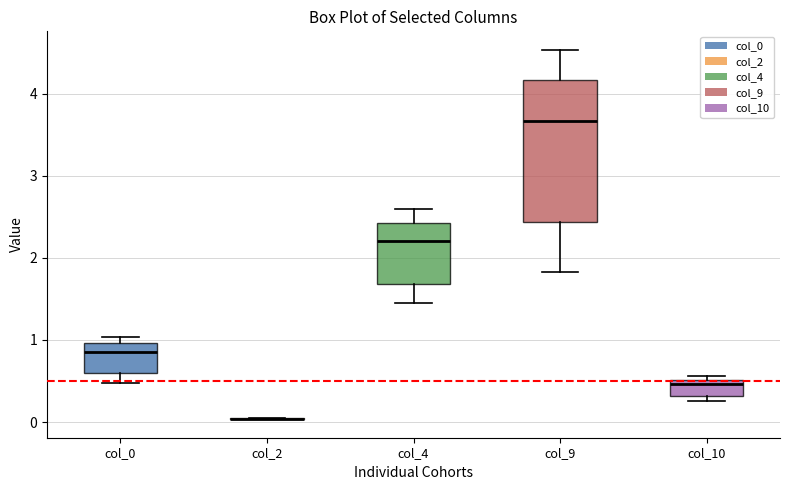

Where does the median line of the box for col_9 sit on the y-axis? The values are not printed on the chart, so give them approximately, as read against the axis.

3.7